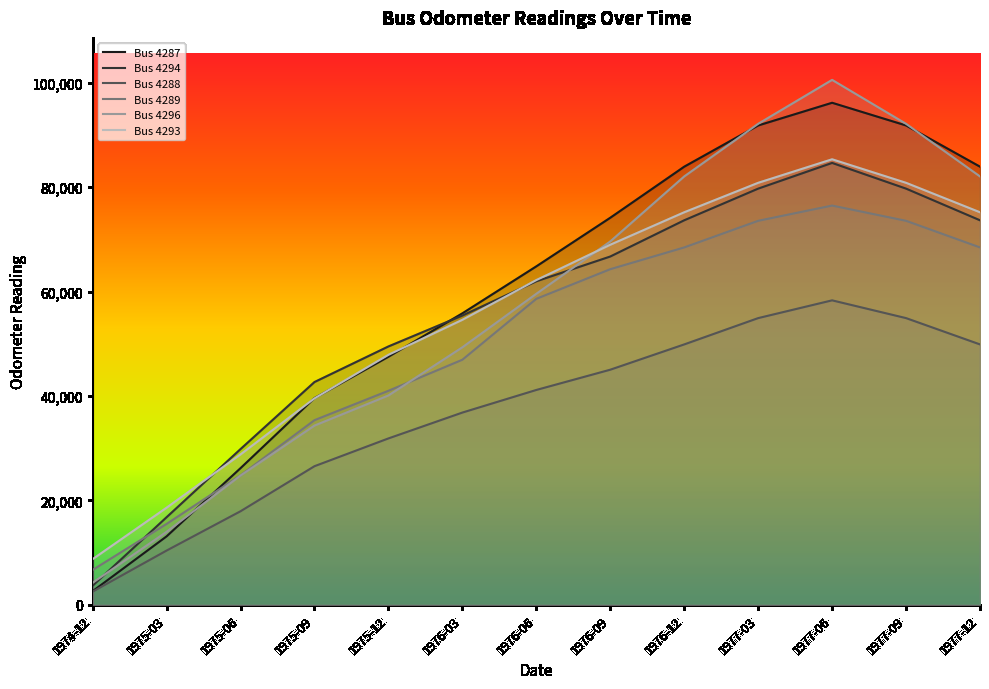

Which series ends up on top after the final intersection of Bus 4296 and Bus 4289?

Bus 4296